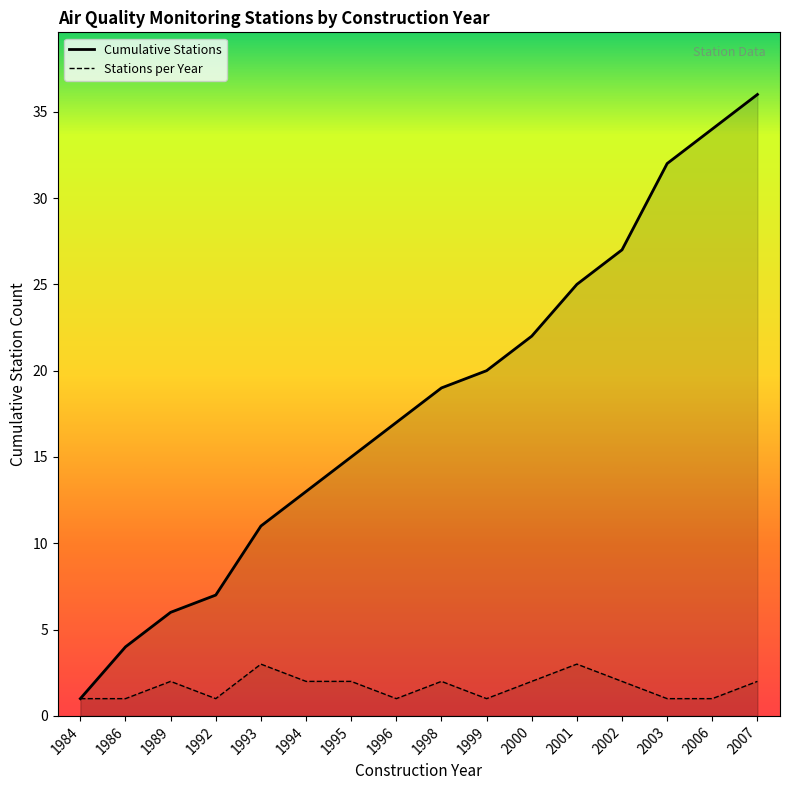

What is the difference between the second highest and second lowest values?

2